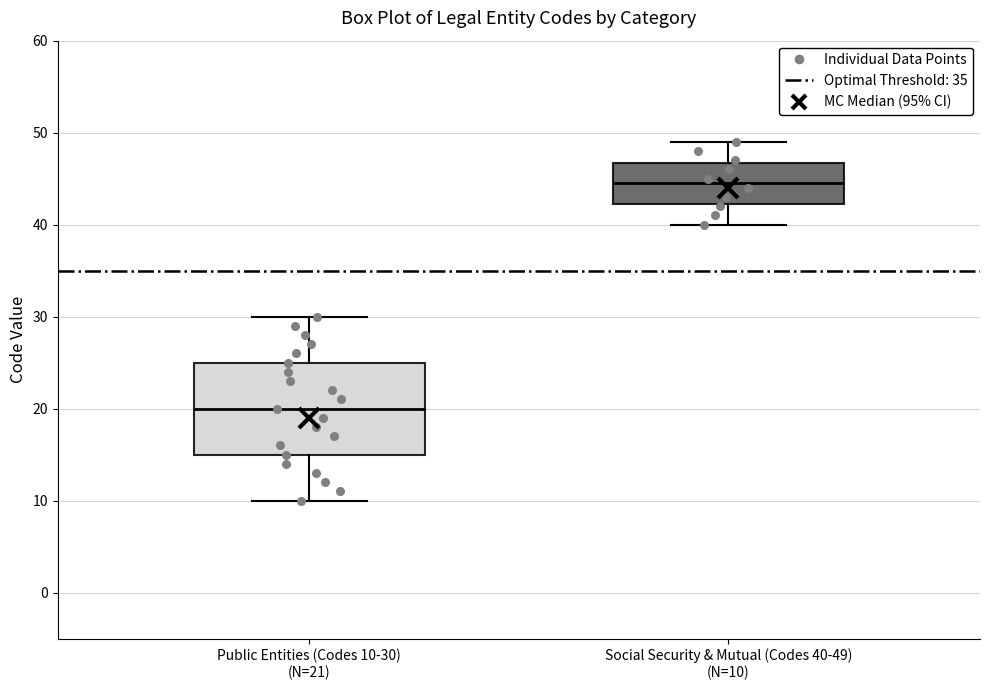

Which box has the highest median line?

Social Security & Mutual (Codes 40-49) (N=10)